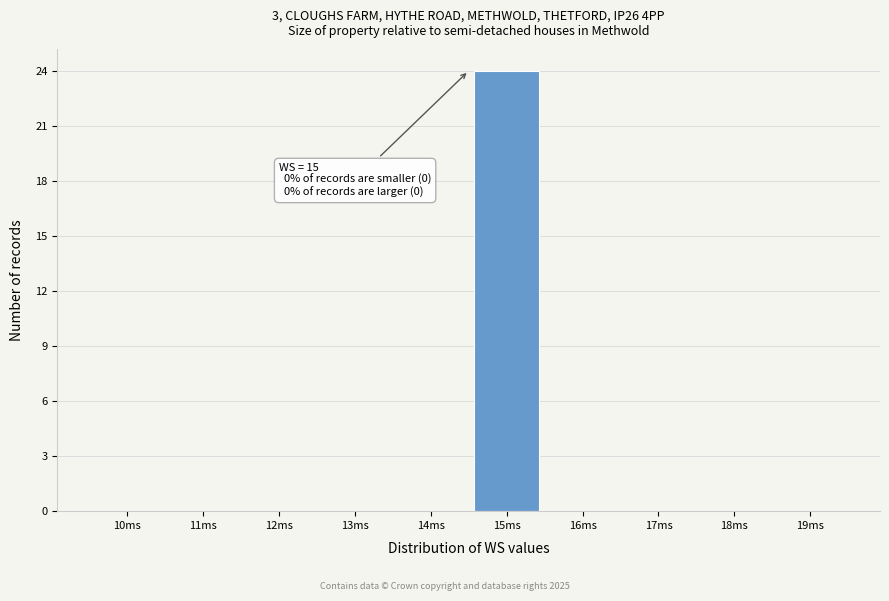

Reading left to right, transcribe all the data shown in this chart.

10ms=0	11ms=0	12ms=0	13ms=0	14ms=0	15ms=24	16ms=0	17ms=0	18ms=0	19ms=0